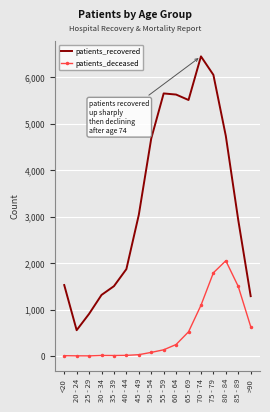

Which series has the widest spread of values?

patients_recovered